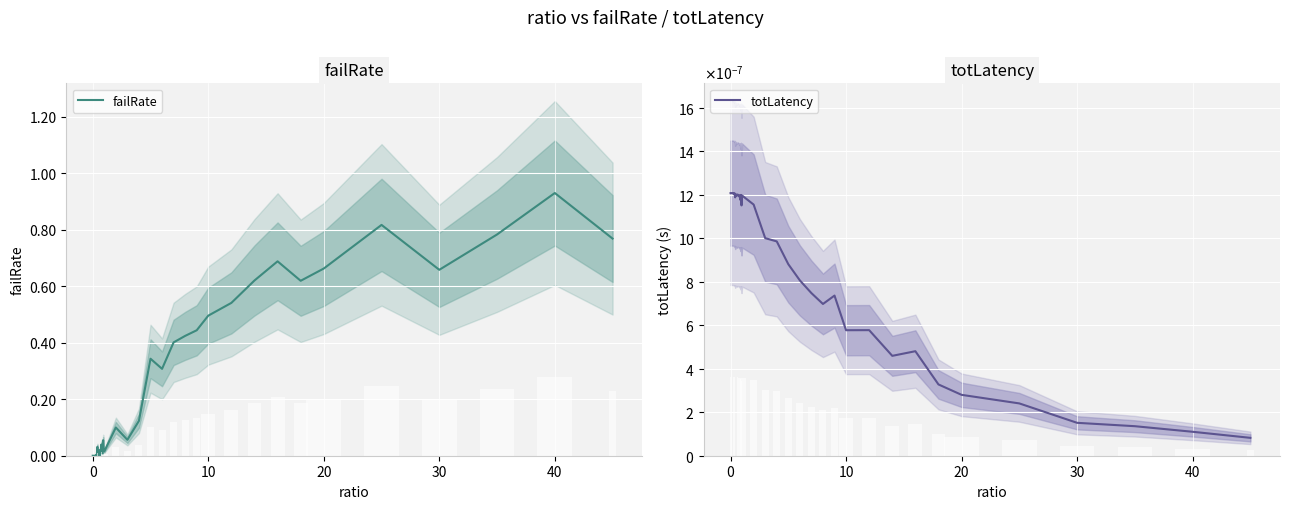

How many positive values does the failRate series have?

38